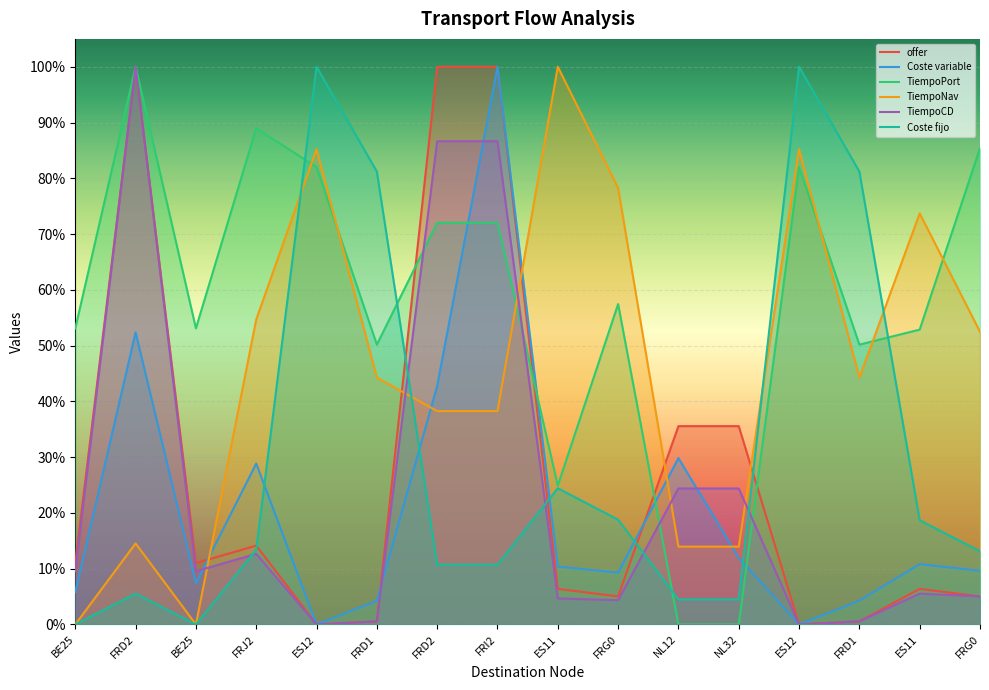

The value of Coste fijo at BE25 is 0.5. True or false?

False